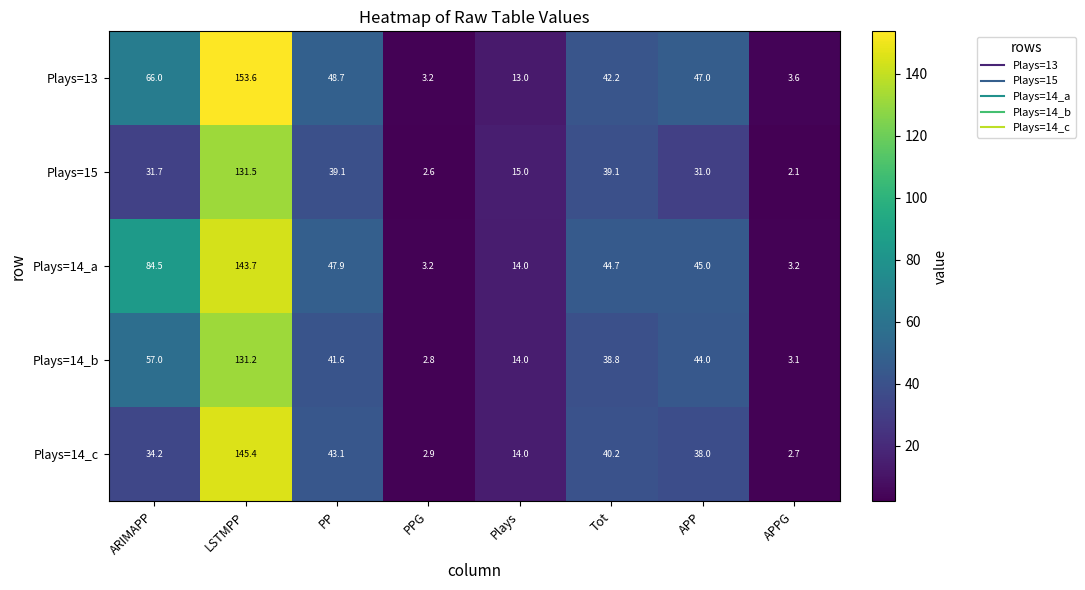

What is the smallest value displayed?

2.1